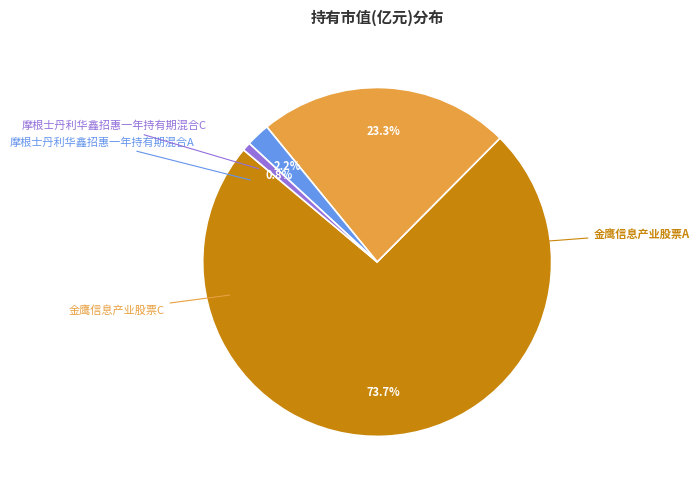

Does any single category account for the majority?

Yes